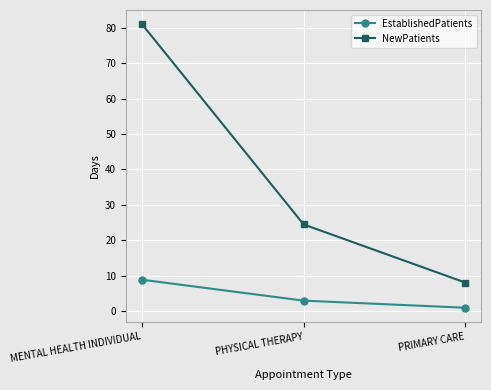

What is the difference between the highest and lowest values at PHYSICAL THERAPY?

21.5